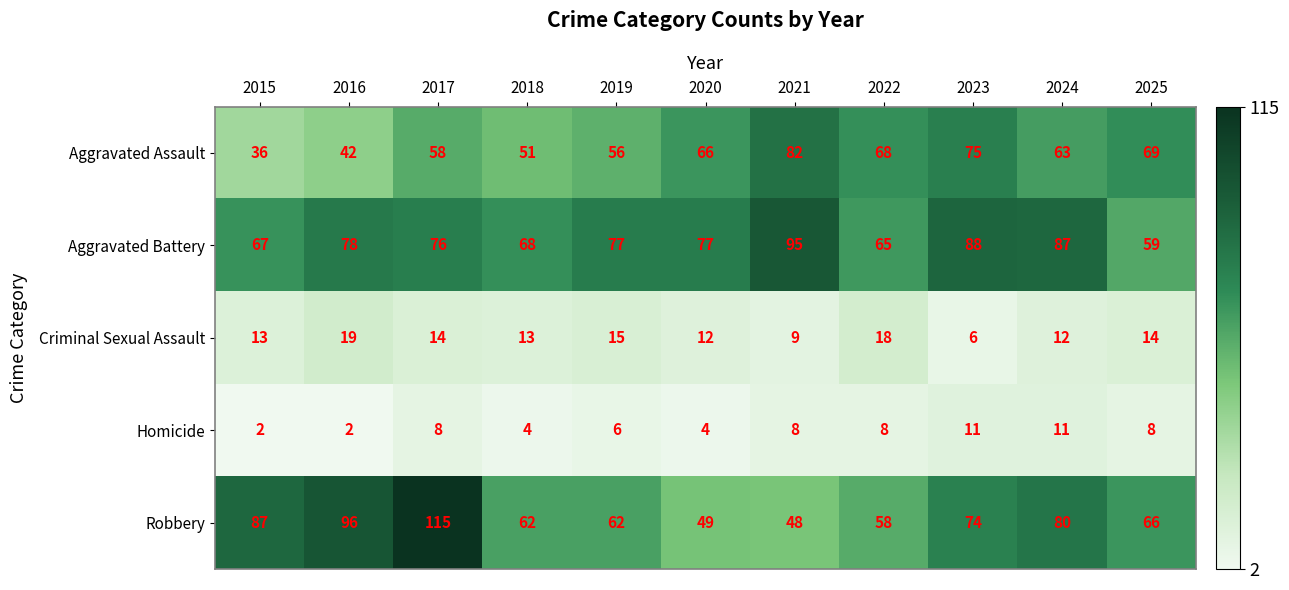

Which category has the highest value across all series?

2017